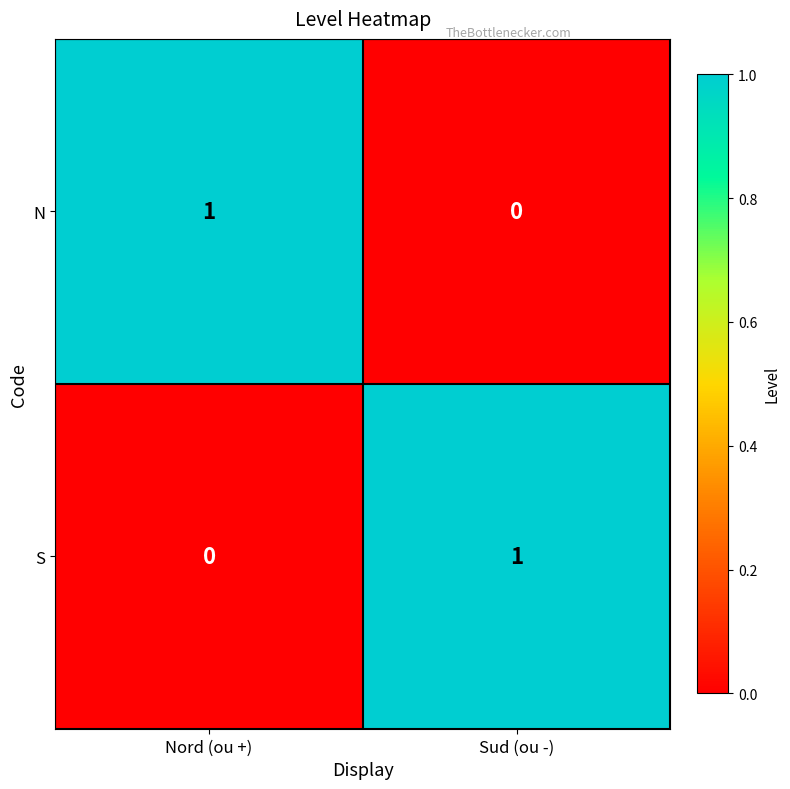

Reading right to left, transcribe all the data shown in this chart.

N: Sud (ou -)=0	Nord (ou +)=1
S: Sud (ou -)=1	Nord (ou +)=0